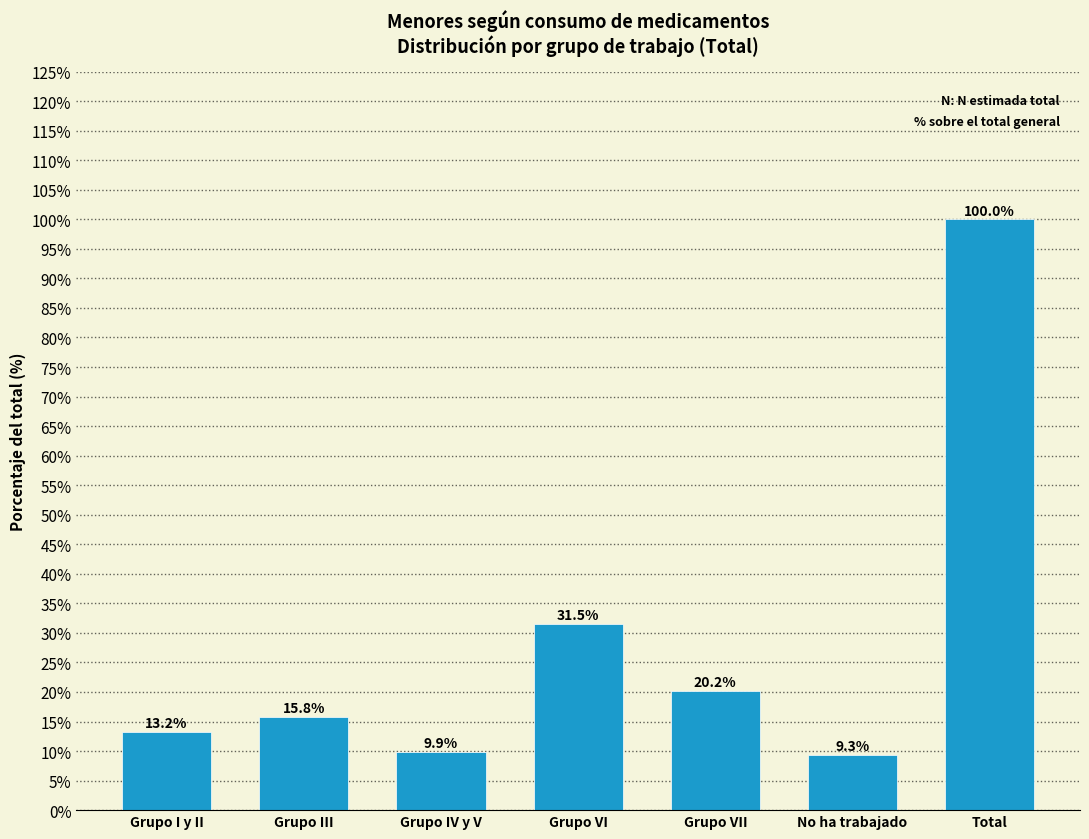

Reading left to right, list all the values displayed in this chart.

Grupo I y II=13.2	Grupo III=15.8	Grupo IV y V=9.9	Grupo VI=31.5	Grupo VII=20.2	No ha trabajado=9.3	Total=100.0